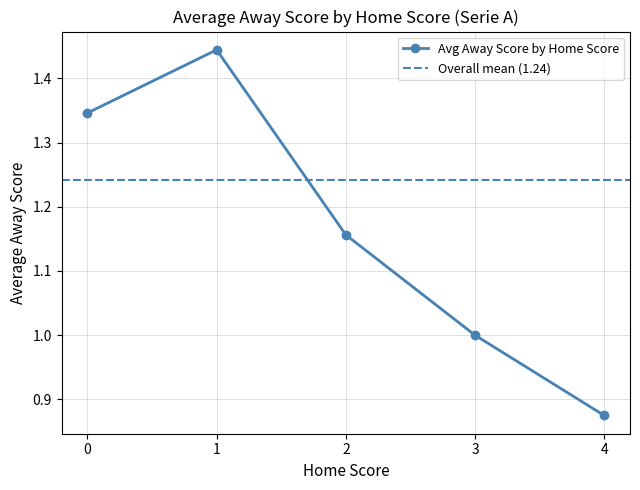

True or false: Avg Away Score by Home Score has more than 0 interior local peaks.

True